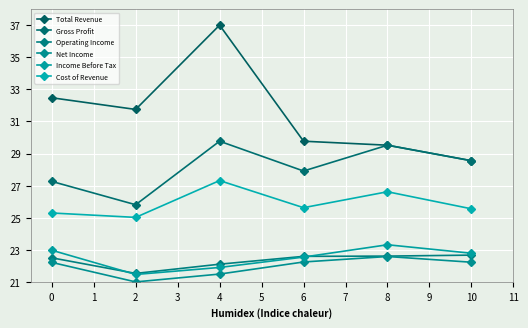

At how many categories does at least one series exceed 26?

6